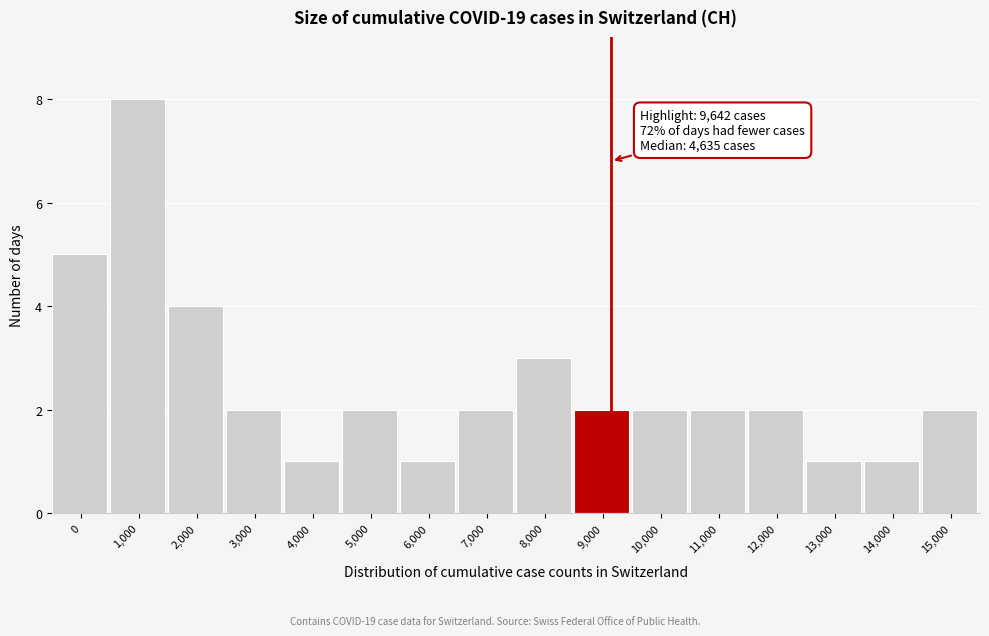

Reading left to right, what are all the values shown in this chart?

5	8	4	2	1	2	1	2	3	2	2	2	2	1	1	2